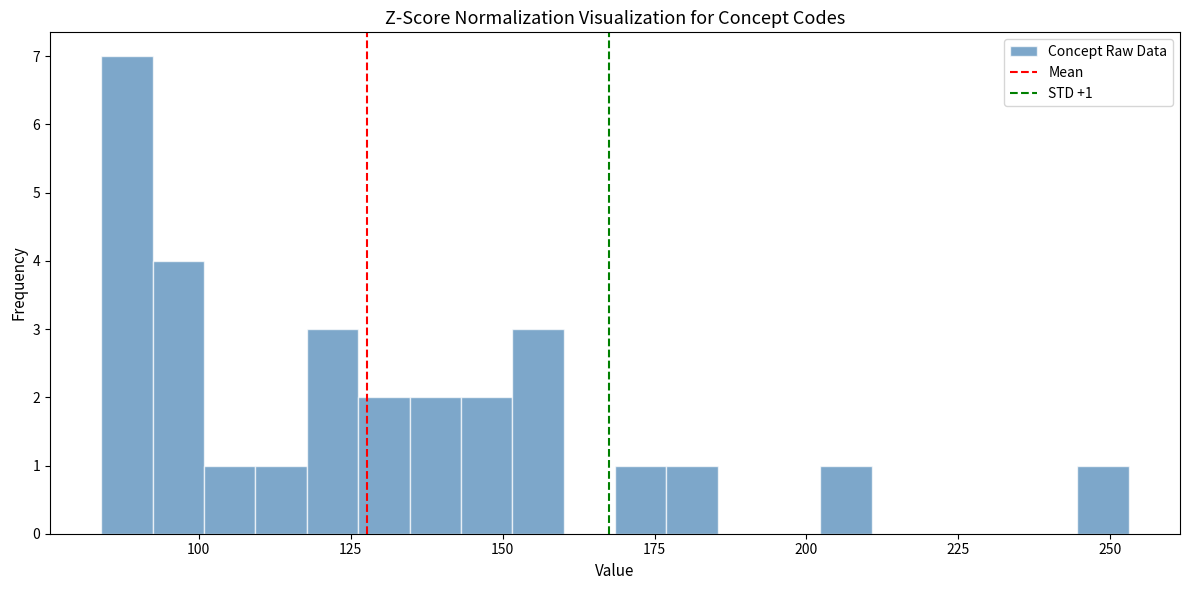

Around what value on the x-axis is the tallest bar? Give the approximate position of its centre, as read against the axis.

90